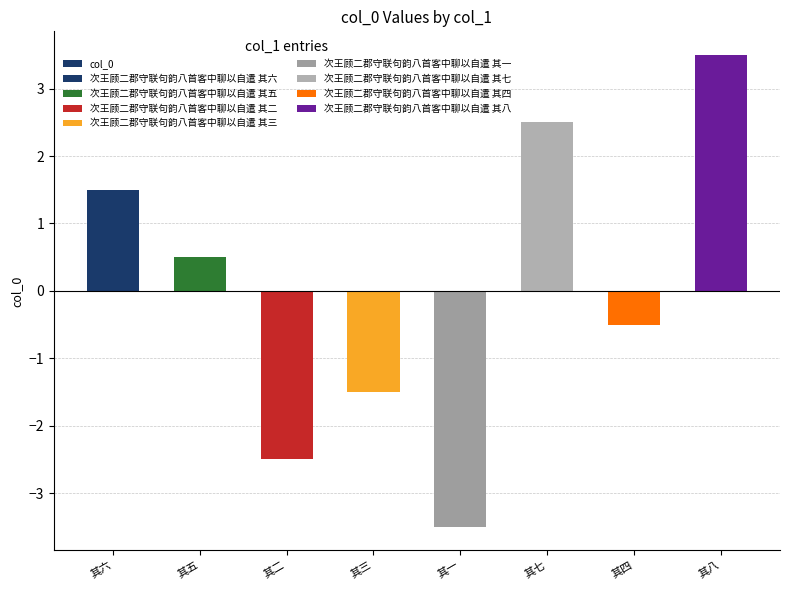

Are the bars grouped side by side (vs. stacked)?

No